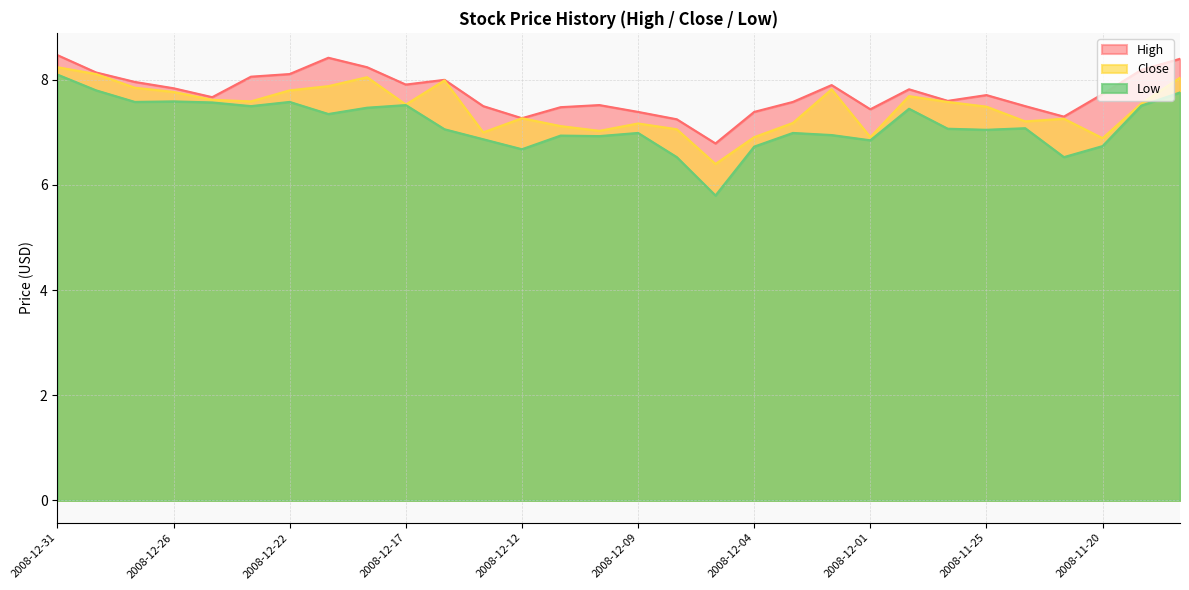

The value of High at 2008-12-01 is 7.4. True or false?

True